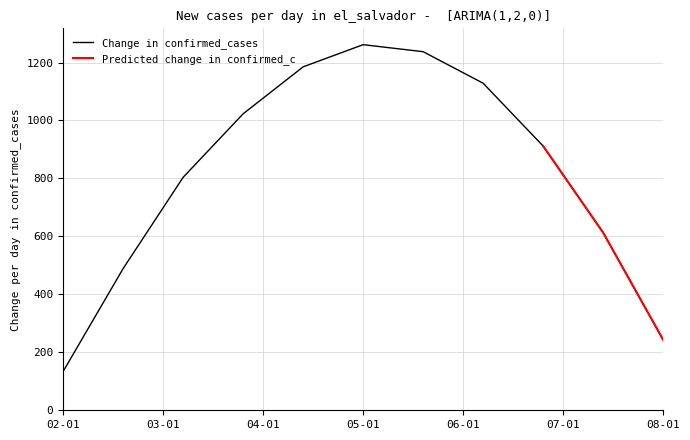

What is the lowest value of the Change in confirmed_cases series?

134.3